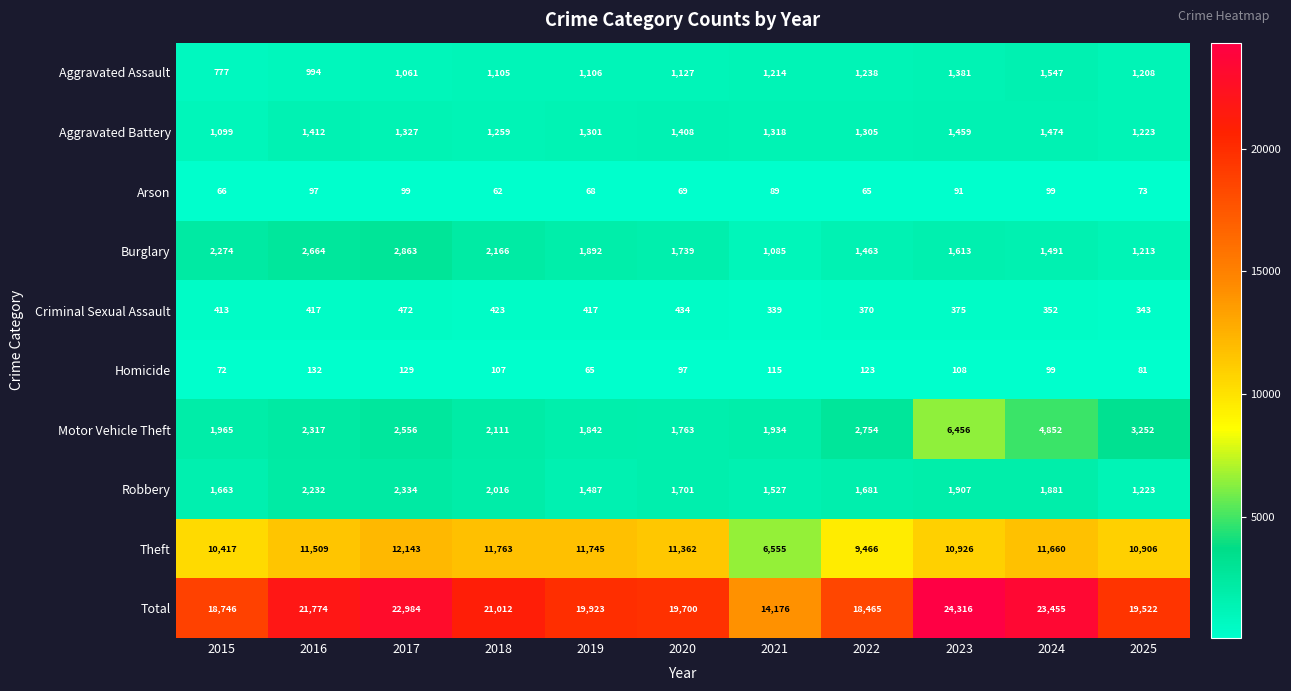

At which label does Homicide reach its minimum?

2019